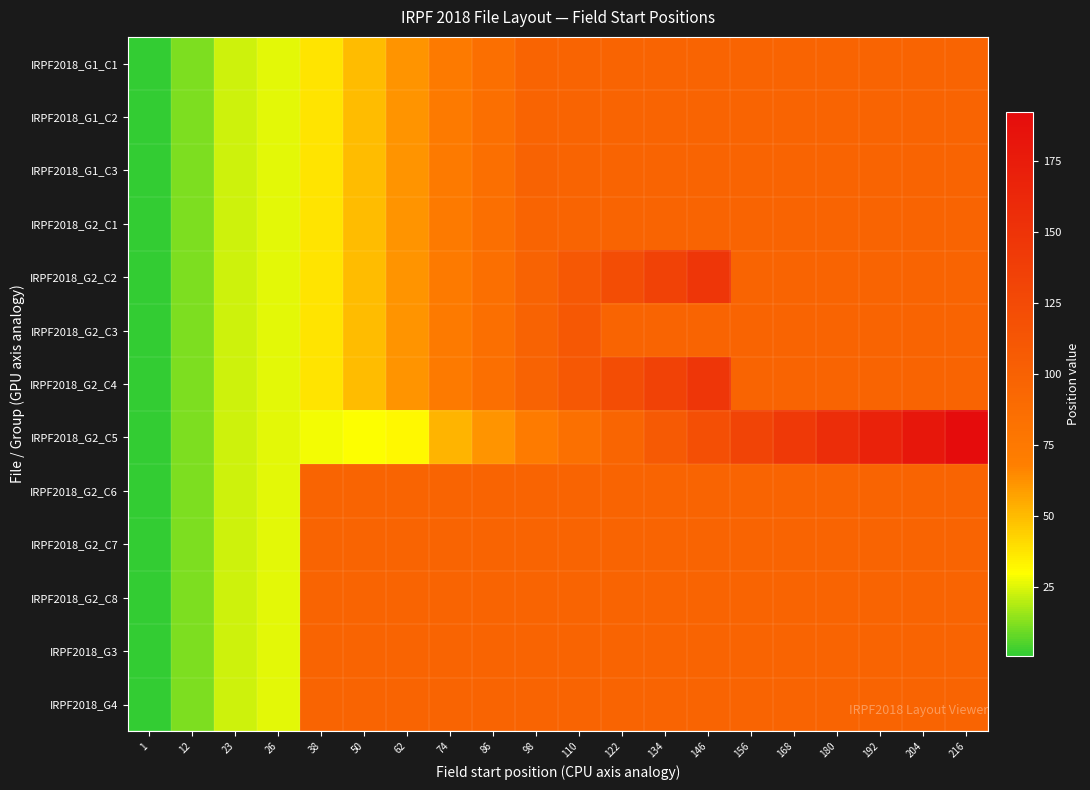

At which category is the sum across all series the highest?

146